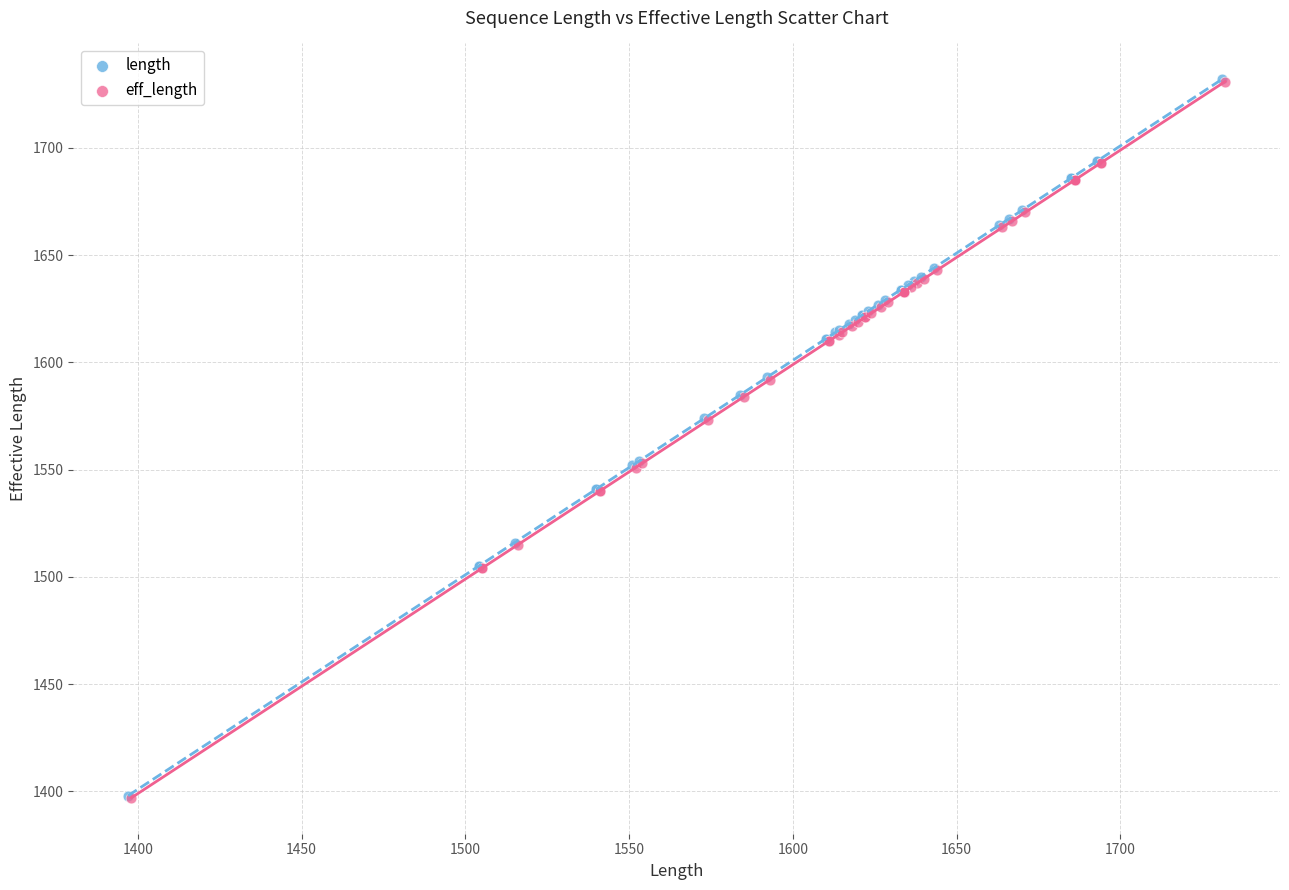

What are all the series names shown in the legend?

length, eff_length